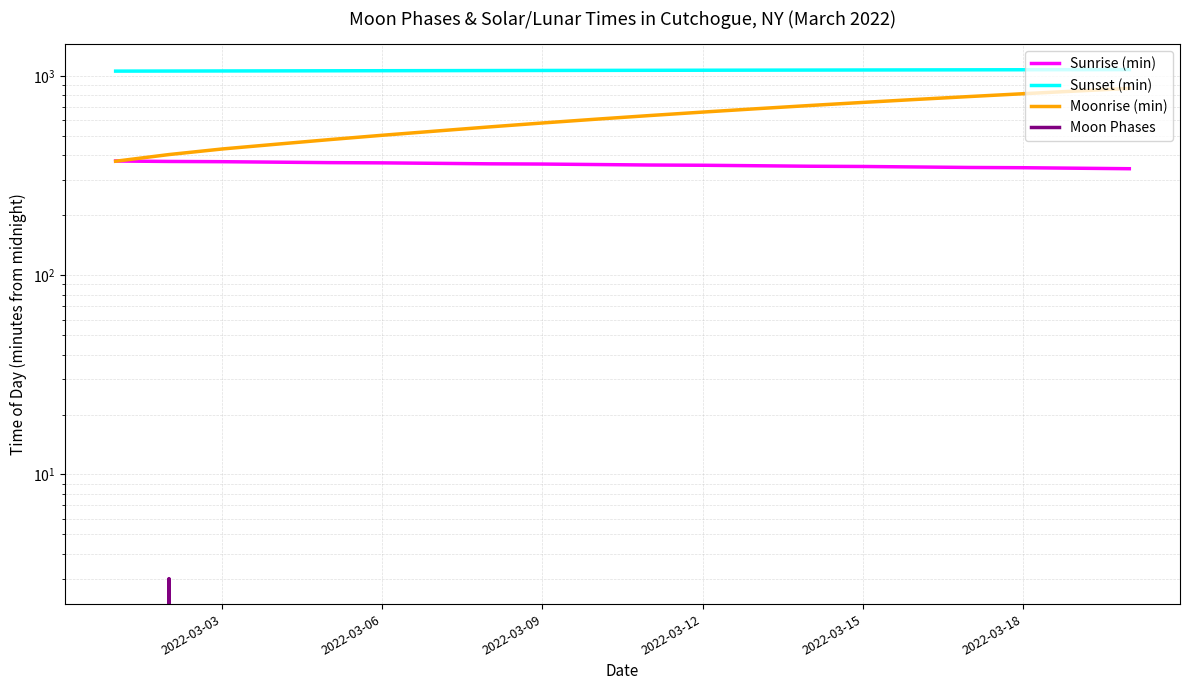

True or false: Sunrise (min) has more than 0 points higher than both neighbors.

False